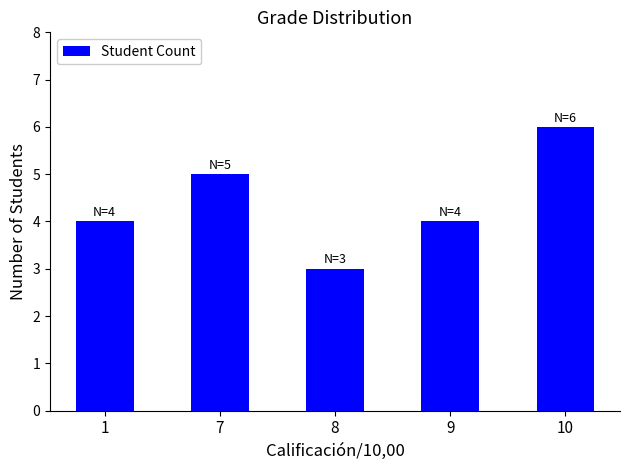

What is the ratio of the value at 1 to the value at 8?

1.3